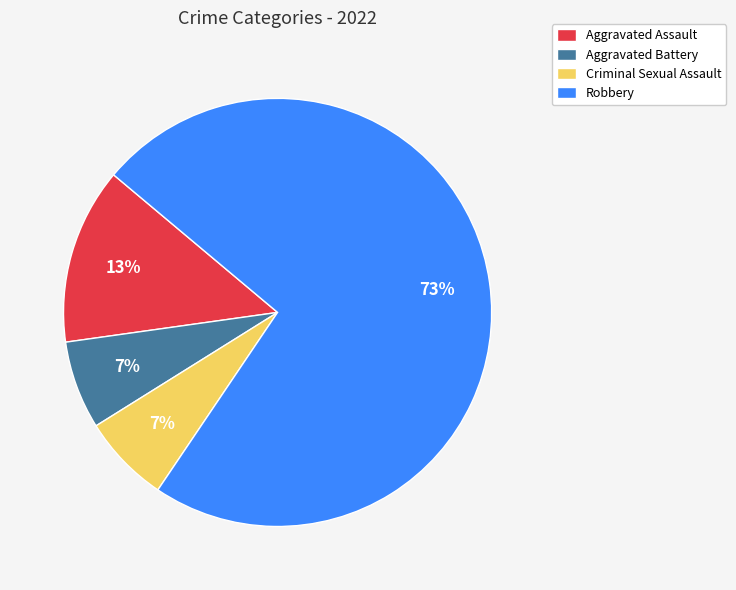

Count the number of slices in the pie.

4